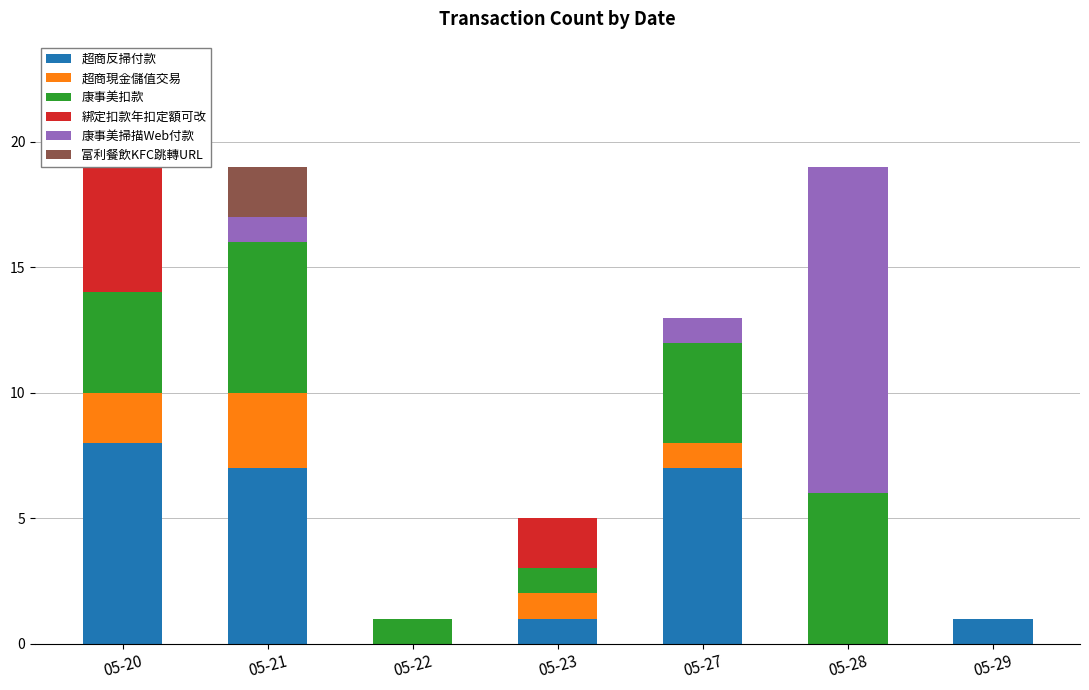

Which category has the highest value in the 超商現金儲值交易 series?

05-21